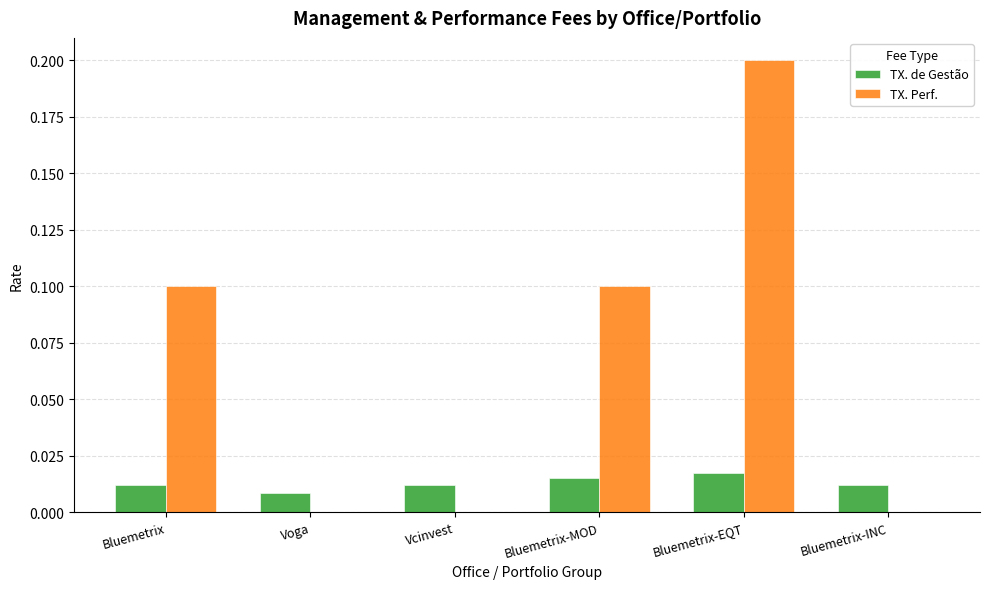

What is the maximum value shown in the chart?

0.2